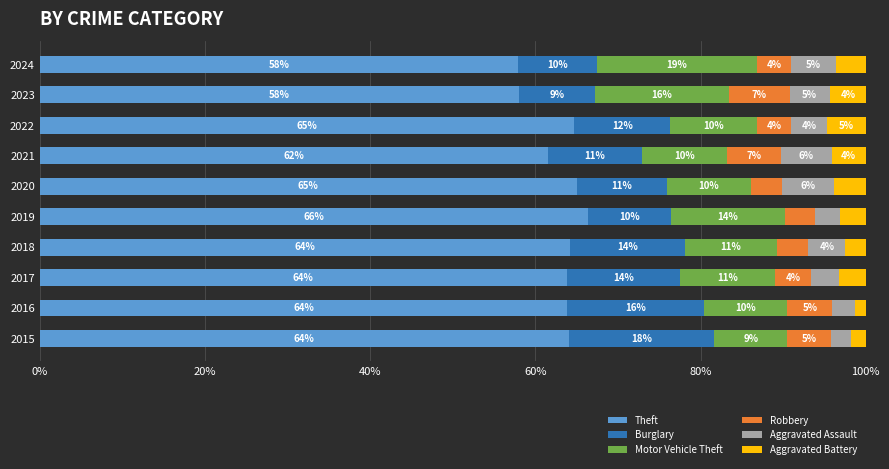

What are all the series names shown in the legend?

Theft, Burglary, Motor Vehicle Theft, Robbery, Aggravated Assault, Aggravated Battery